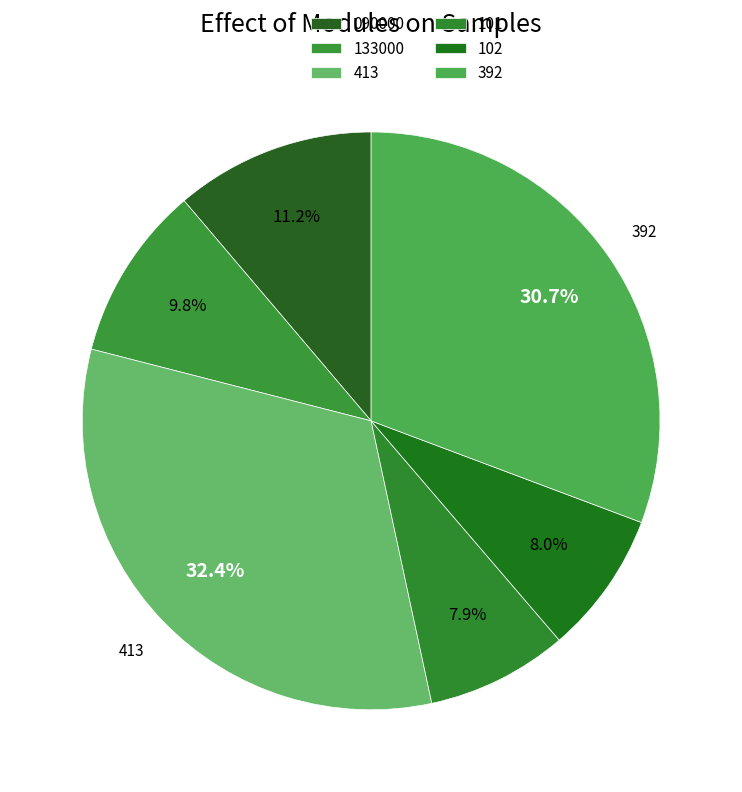

The 392 slice represents 21% of the pie. True or false?

False